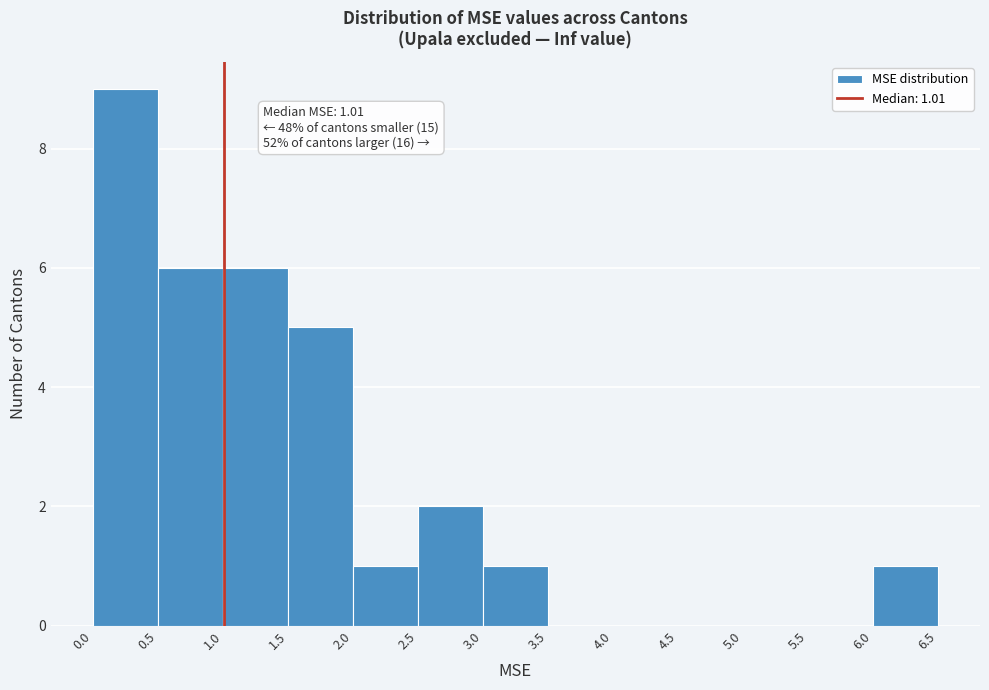

Which range on the x-axis has the tallest bar?

0.0 to 0.5